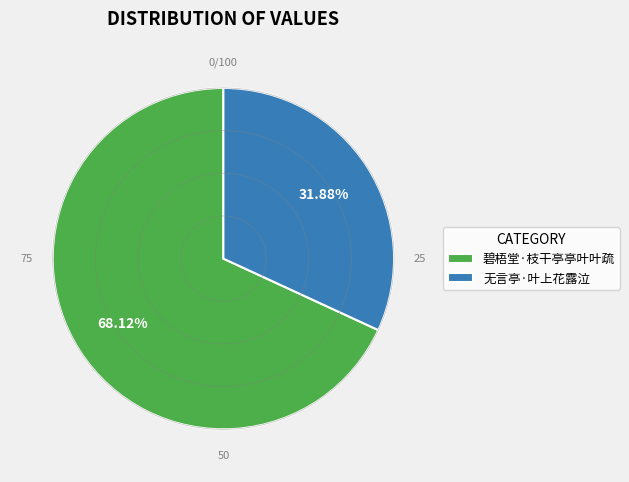

The 碧梧堂·枝干亭亭叶叶疏 slice represents 68% of the pie. True or false?

True